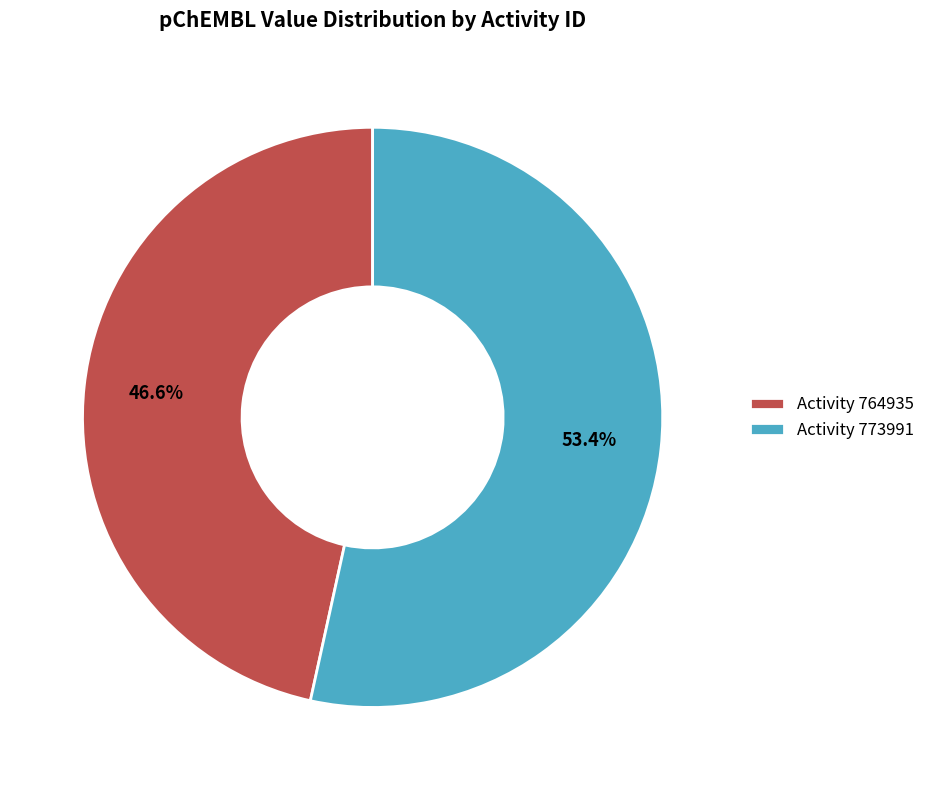

What percentage do Activity 773991 and Activity 764935 together represent?

100.0%